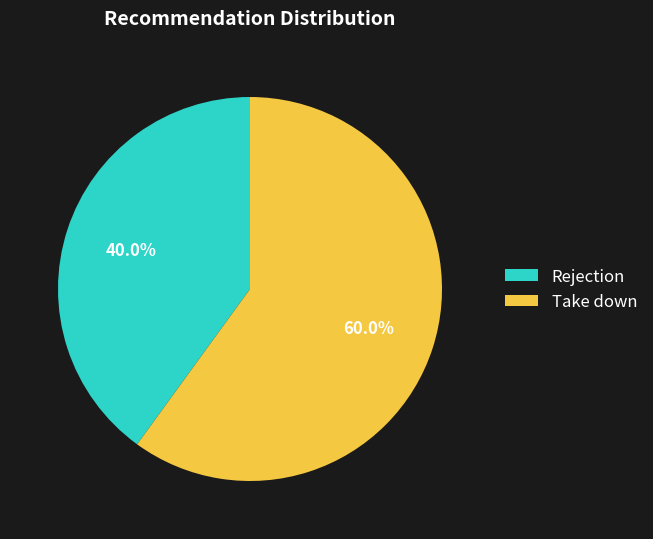

Approximately how many times larger is the value at Take down compared to Rejection?

1.5